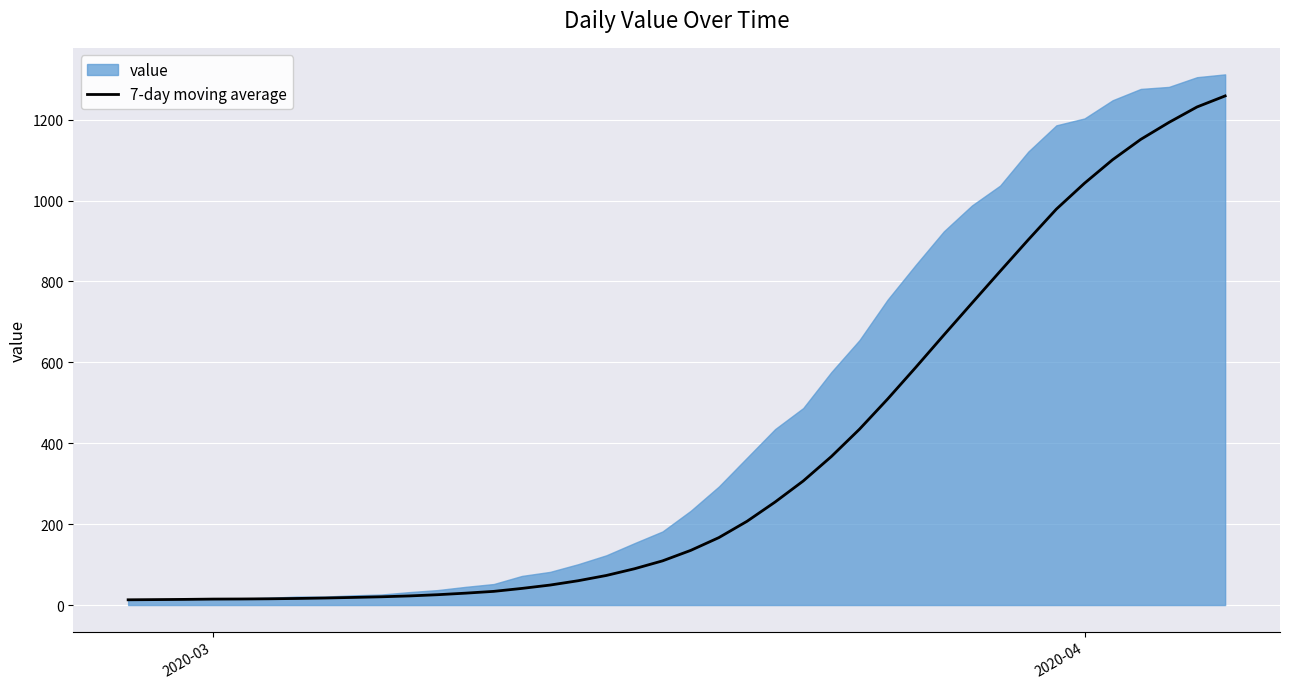

How many categories are shown in the chart?

40